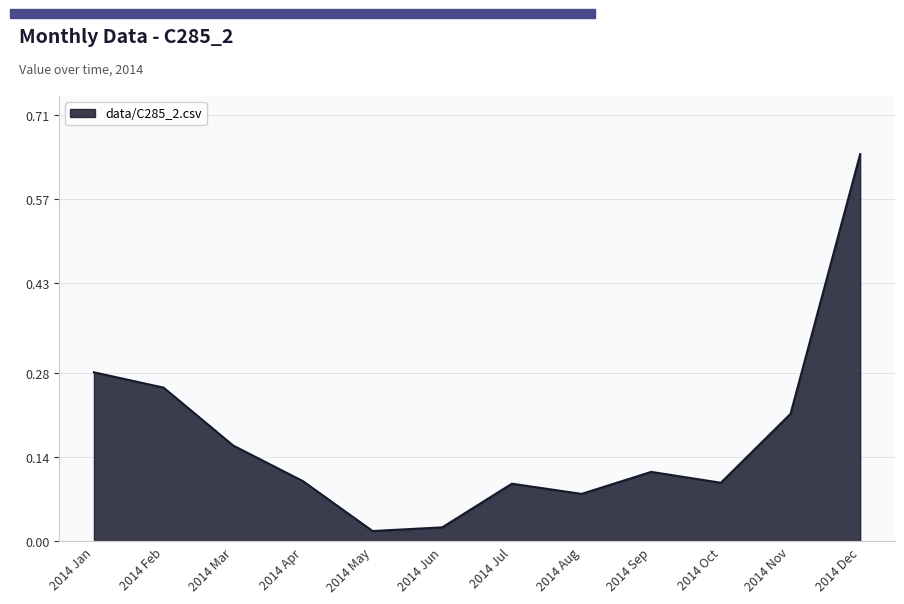

At which category does the chart reach its peak across all series?

2014 Dec